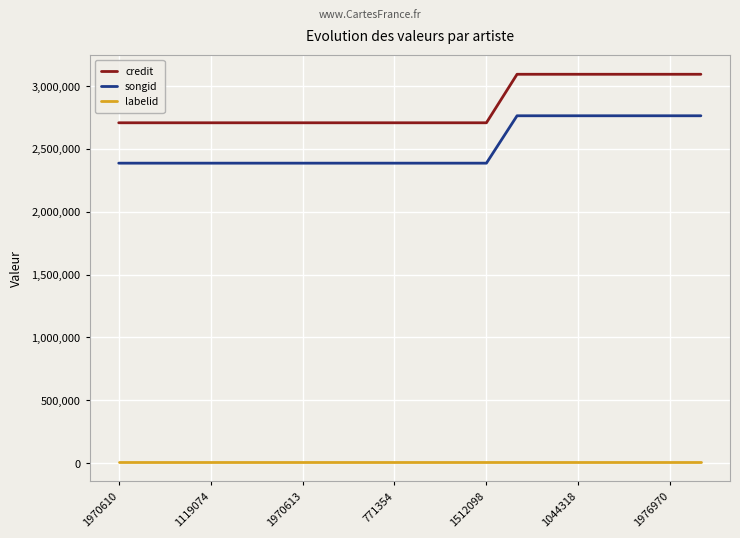

What is the maximum value shown in the chart?

3094352